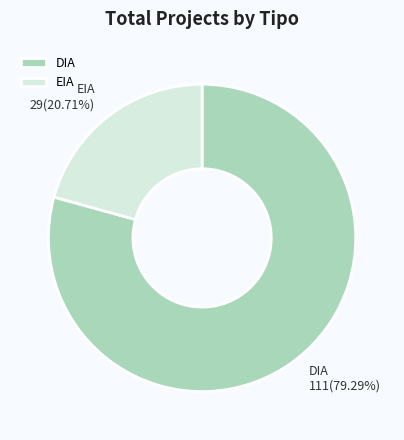

To the nearest percent, what is the difference between the DIA and EIA slice percentages?

59%